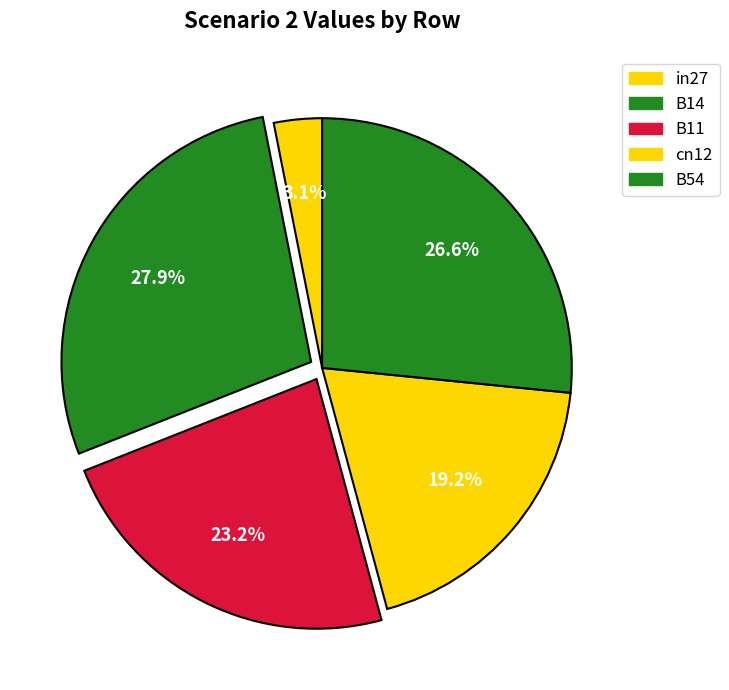

Which category has the smallest portion of the pie?

in27